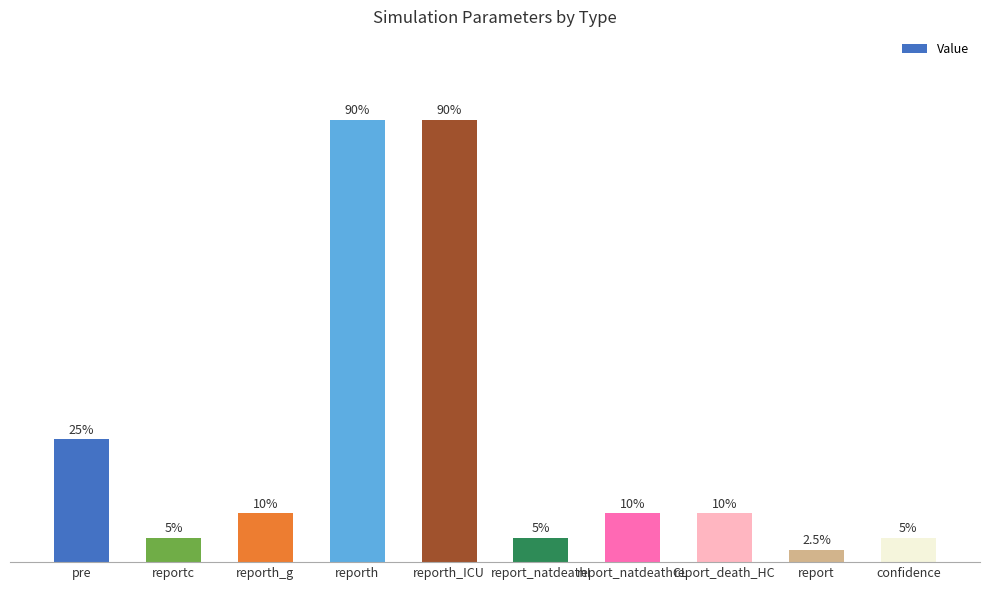

Which has a higher value, report_death_HC or reportc?

report_death_HC